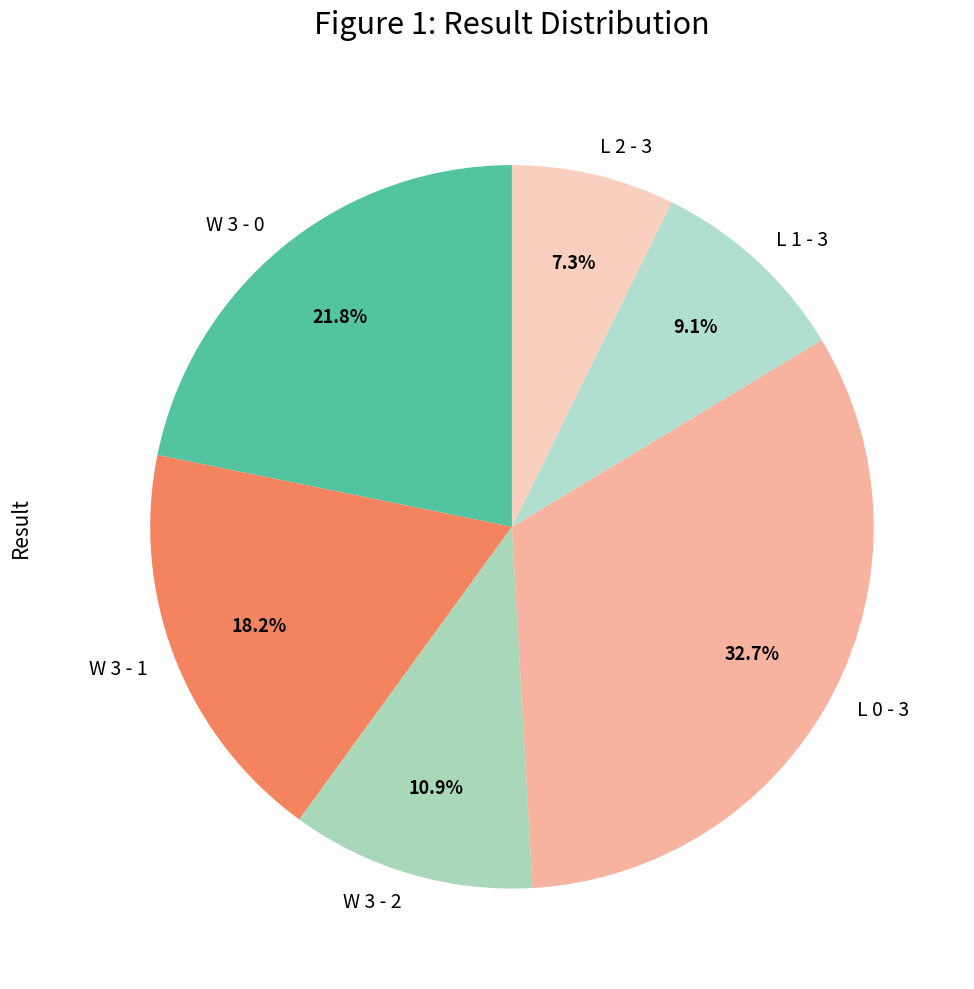

How many segments does this pie chart have?

6